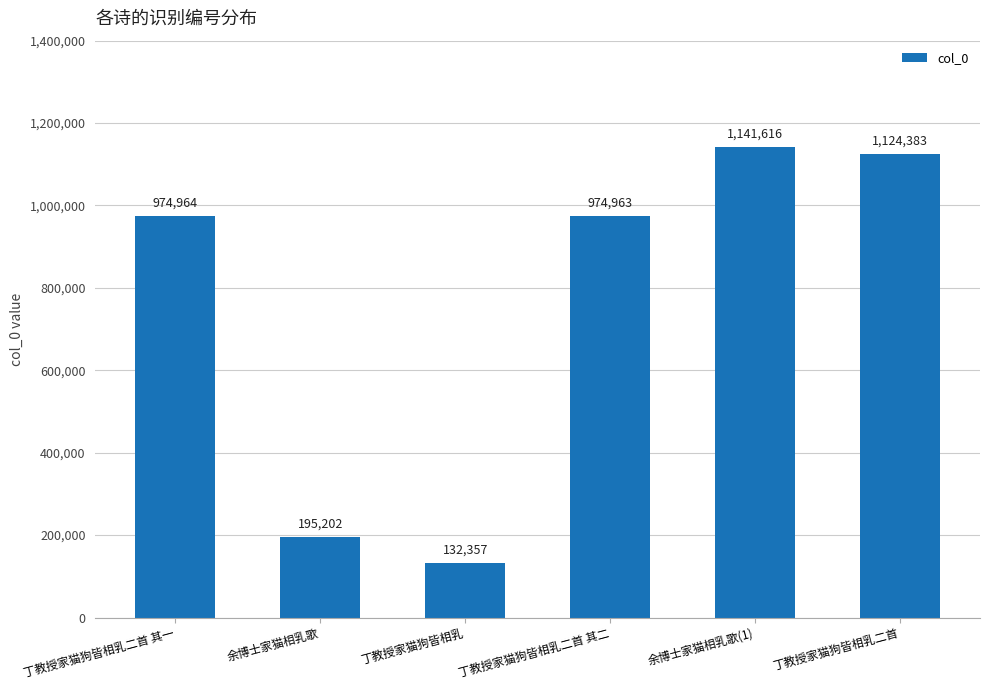

Rank the categories by value from lowest to highest.

丁教授家猫狗皆相乳, 余博士家猫相乳歌, 丁教授家猫狗皆相乳二首 其二, 丁教授家猫狗皆相乳二首 其一, 丁教授家猫狗皆相乳二首, 余博士家猫相乳歌(1)